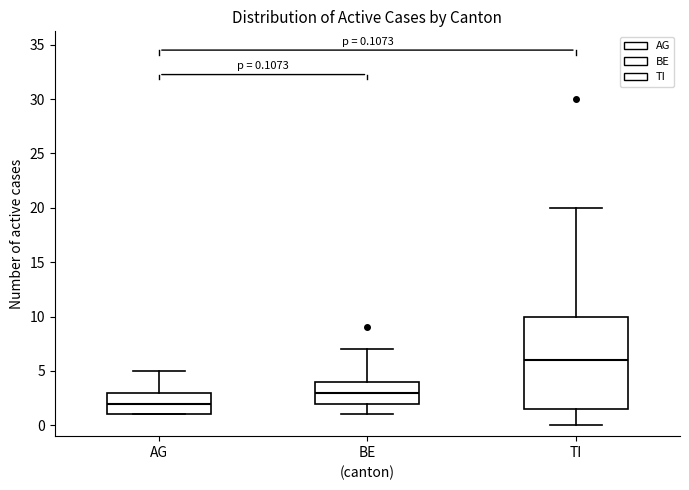

Comparing the boxes themselves (not the whiskers), which one is the tallest?

TI